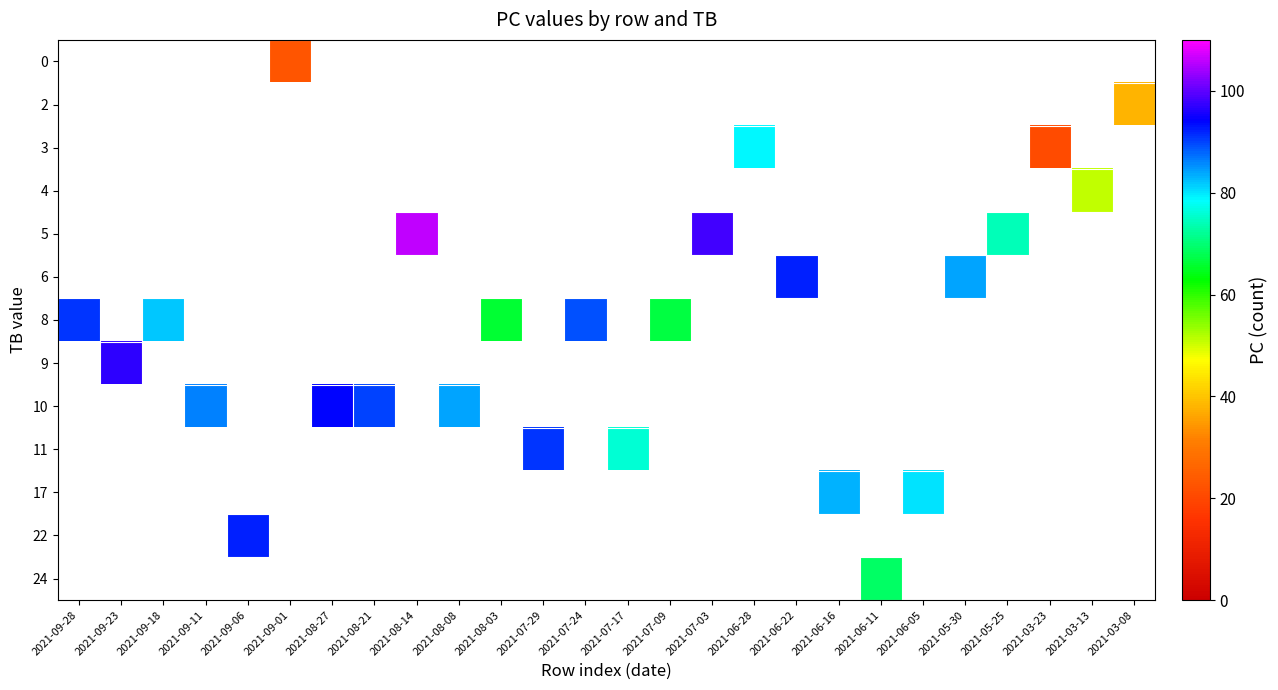

What is the greatest value displayed?

106.0